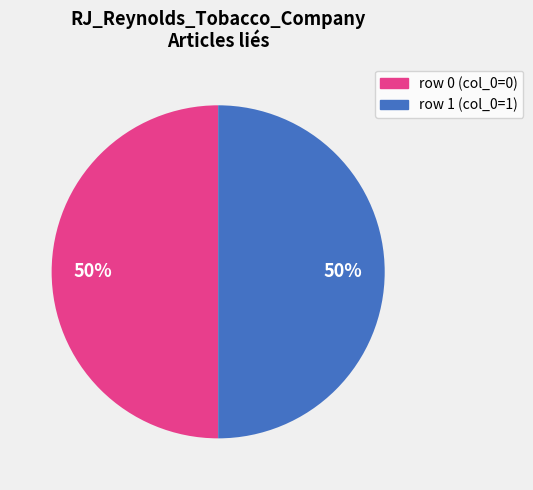

To the nearest percent, what is the average slice percentage?

50%